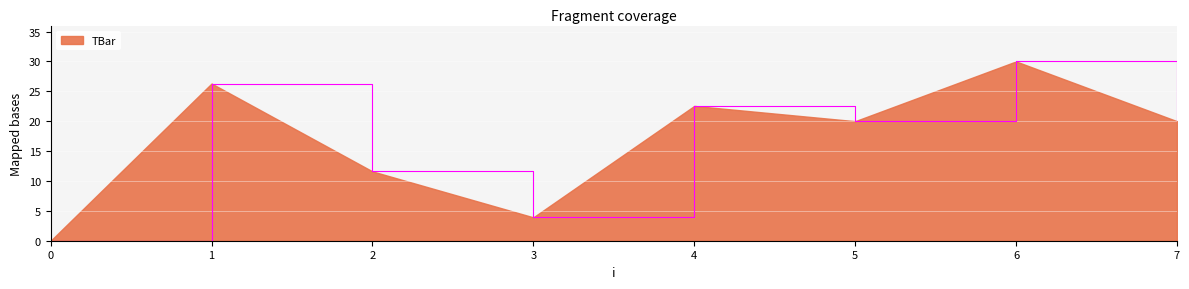

Count the number of data series in this chart.

1